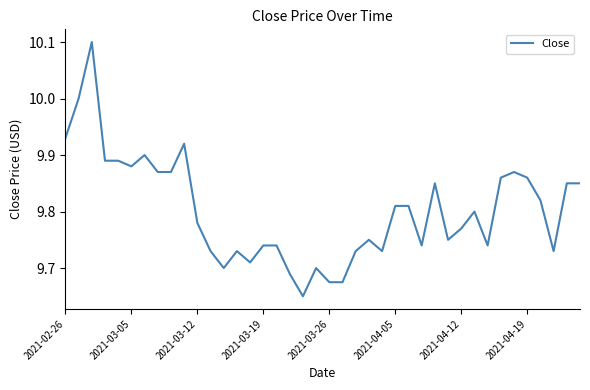

What is the greatest value displayed?

10.1